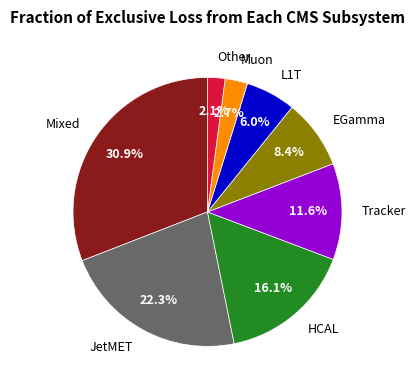

Does any single category account for the majority?

No